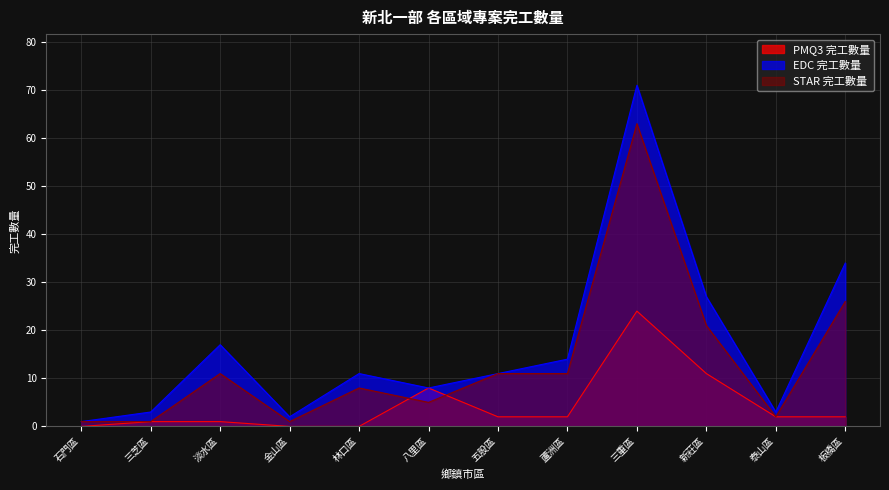

At how many categories does at least one series exceed 46?

1